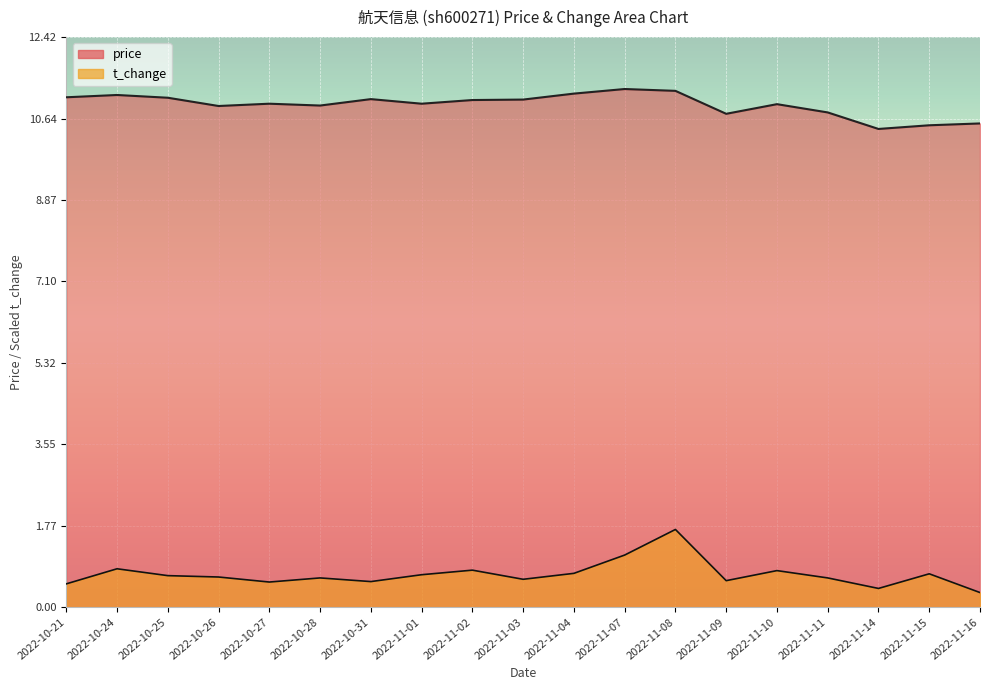

True or false: price and t_change intersect in this chart.

False